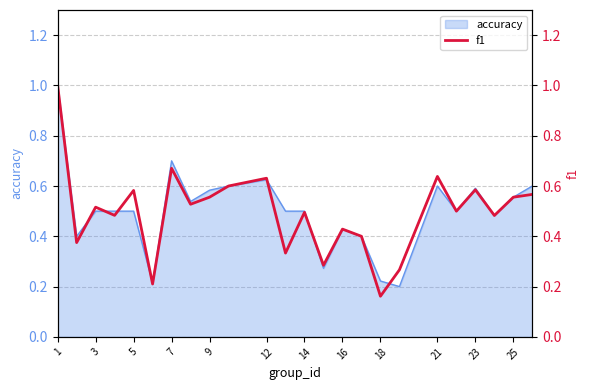

The value of accuracy at 7 is 0.2. True or false?

False